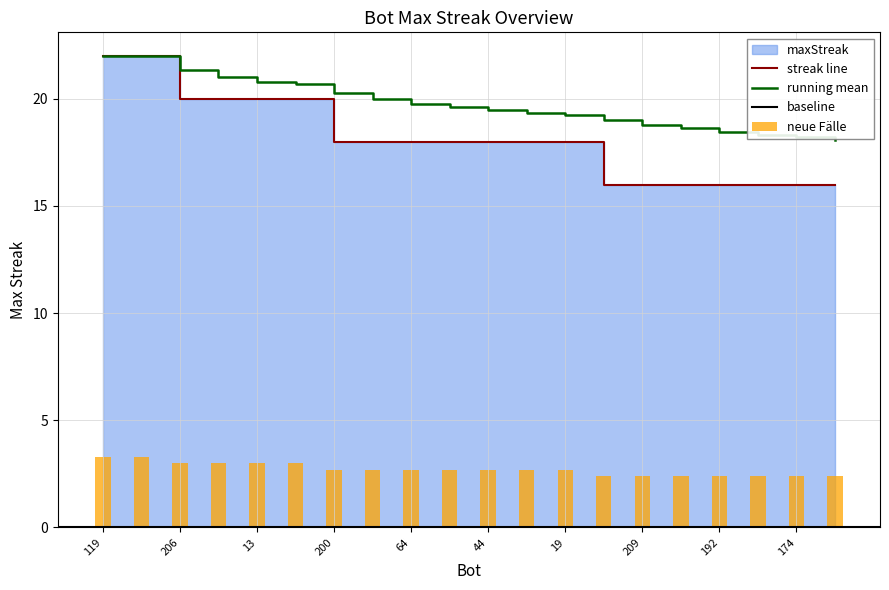

What is the change in value from 19 to 209?

-2